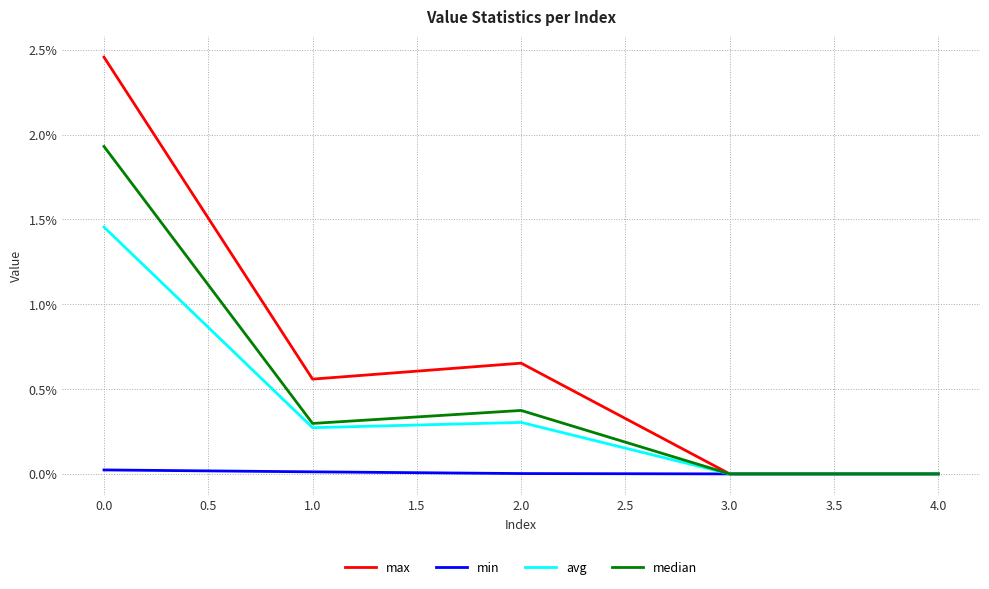

Does the chart display data point markers on the line(s)?

No